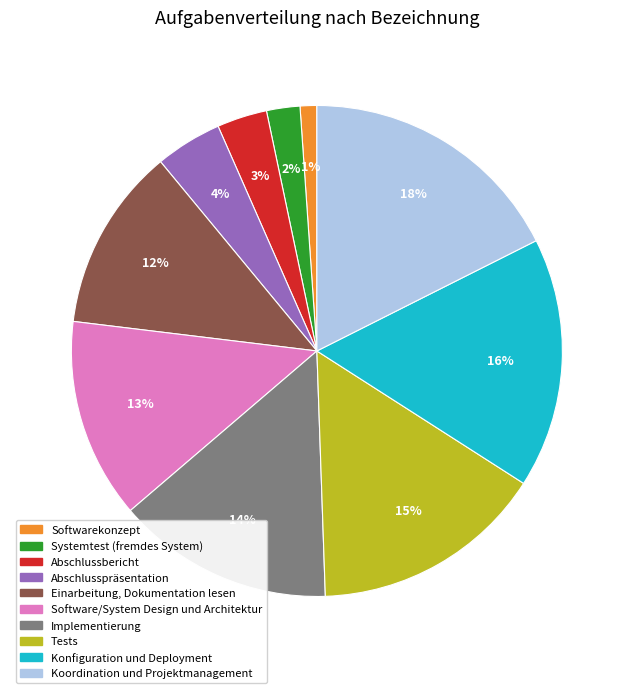

Is there any slice that represents more than half of the pie?

No